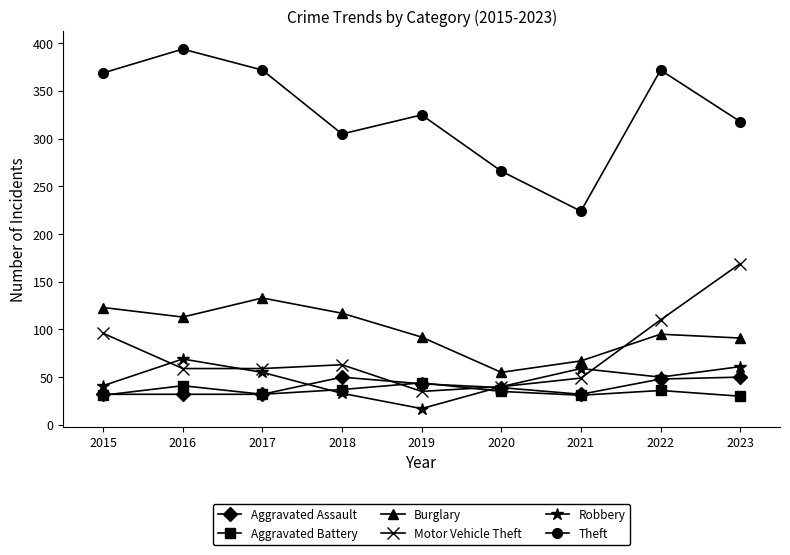

At which label does Motor Vehicle Theft first exceed 59?

2015